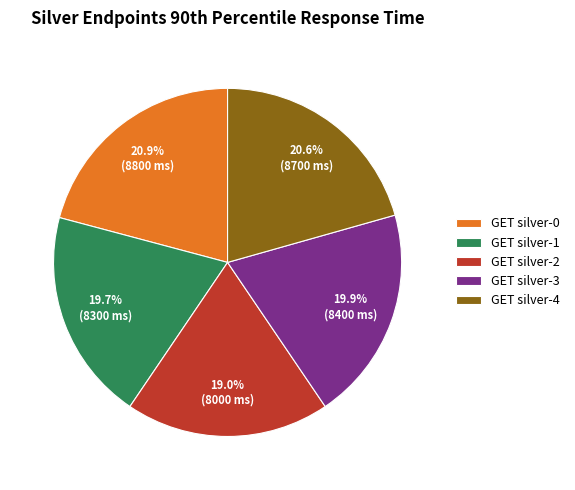

Do GET silver-4 and GET silver-1 together represent more than half of the pie?

No